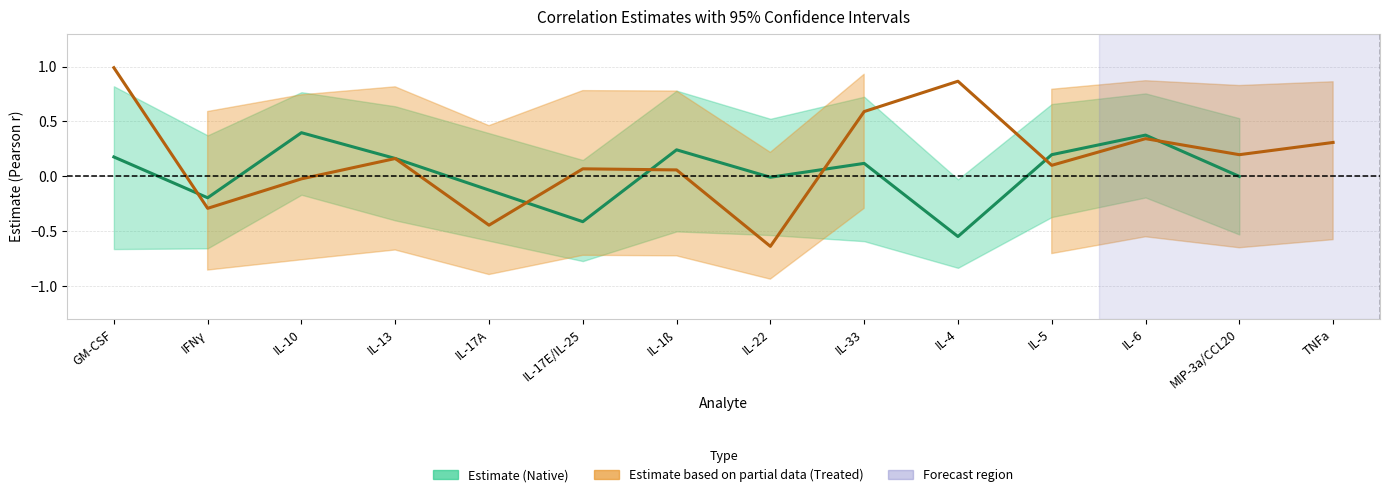

What is the maximum value shown in the chart?

1.0